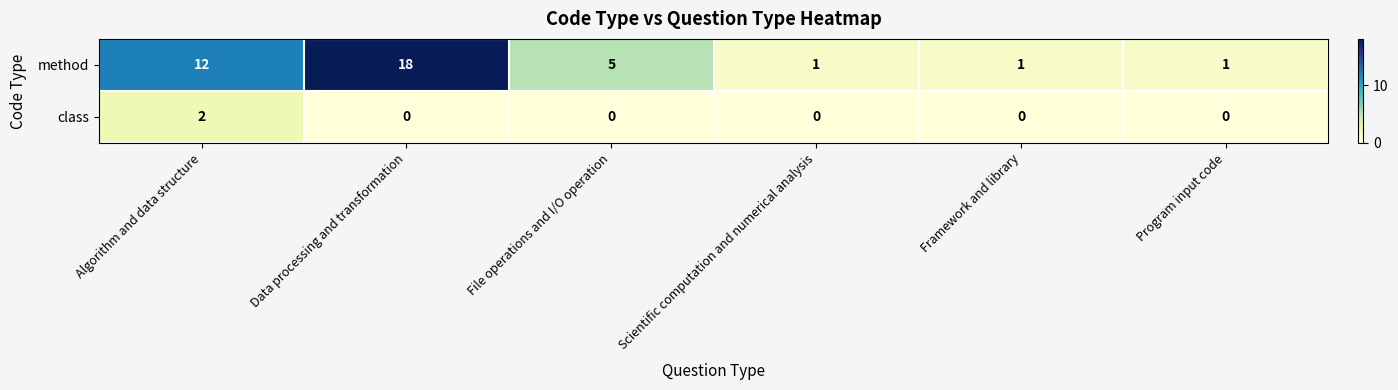

Count the number of data series in this chart.

2